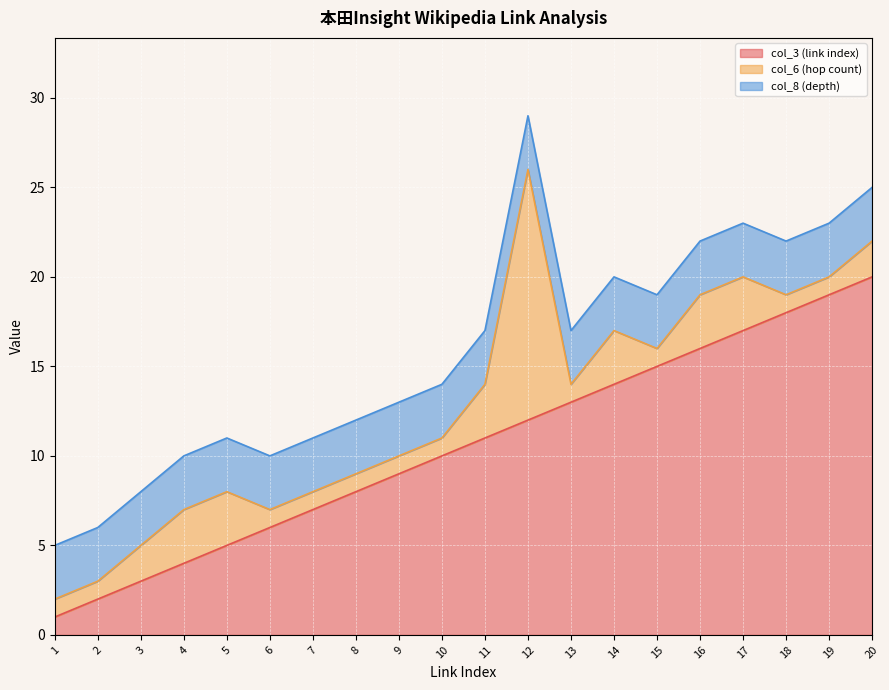

Reading right to left, what are all the values shown in this chart?

col_3 (link index): 20=20	19=19	18=18	17=17	16=16	15=15	14=14	13=13	12=12	11=11	10=10	9=9	8=8	7=7	6=6	5=5	4=4	3=3	2=2	1=1
col_6 (hop count): 20=2	19=1	18=1	17=3	16=3	15=1	14=3	13=1	12=14	11=3	10=1	9=1	8=1	7=1	6=1	5=3	4=3	3=2	2=1	1=1
col_8 (depth): 20=3	19=3	18=3	17=3	16=3	15=3	14=3	13=3	12=3	11=3	10=3	9=3	8=3	7=3	6=3	5=3	4=3	3=3	2=3	1=3